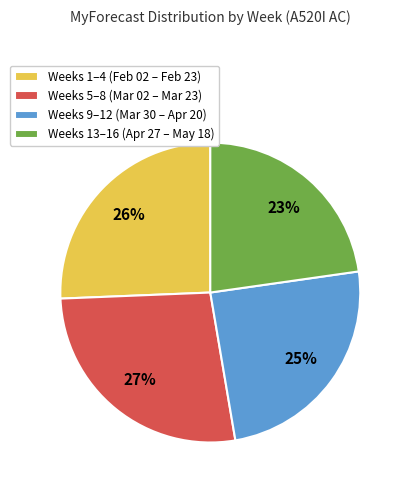

To the nearest percent, what percentage of the pie is Weeks 1–4 (Feb 02 – Feb 23)?

26%